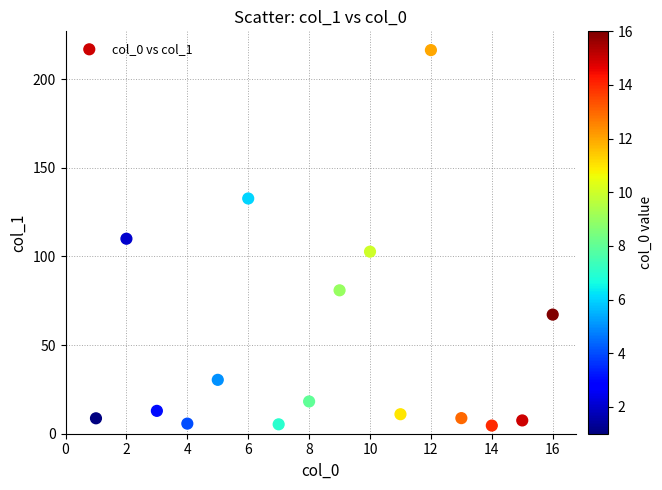

What is the range of Y values (max minus min)?

211.8